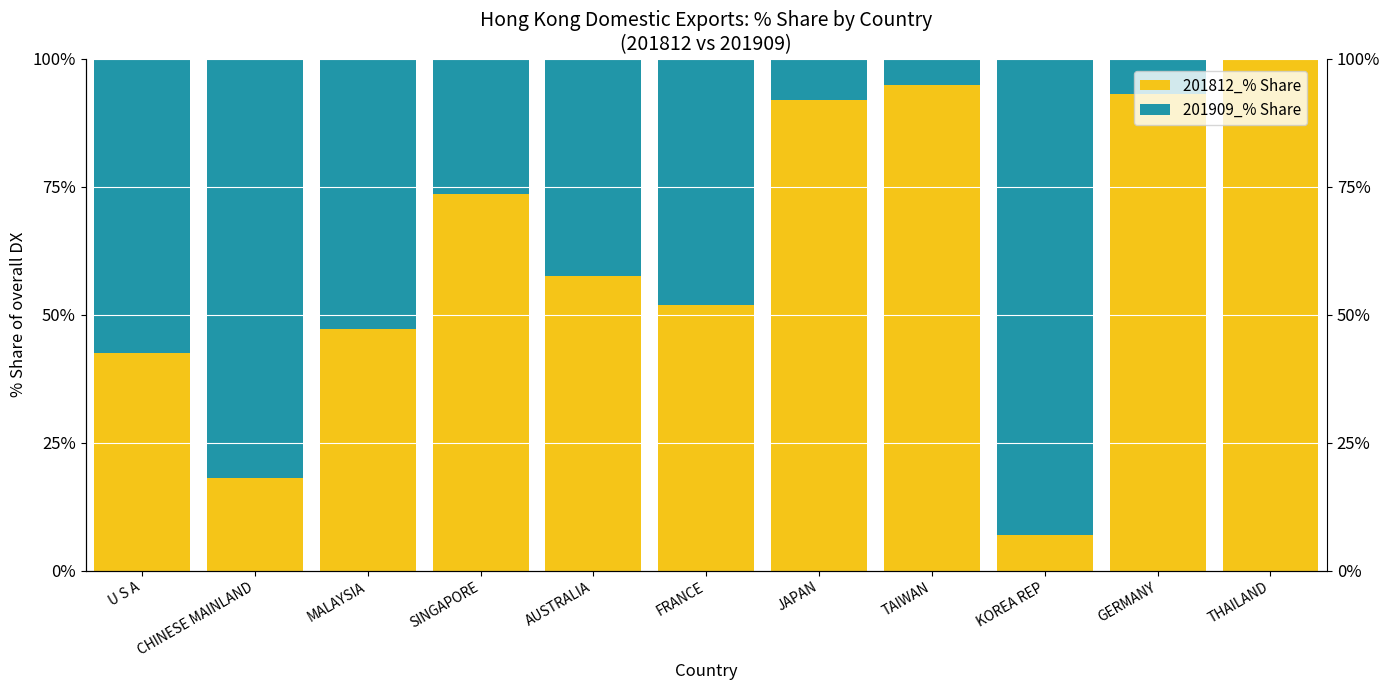

What is the maximum value shown in the chart?

100.0